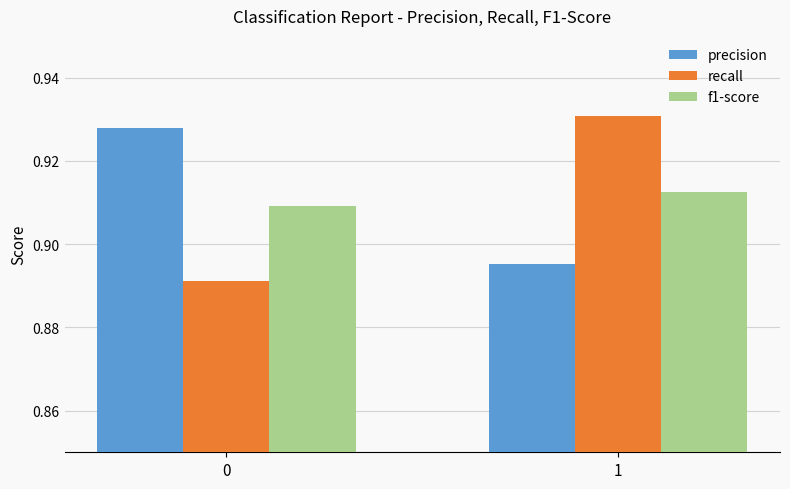

Count the recall values in the range 0 to 1.

2